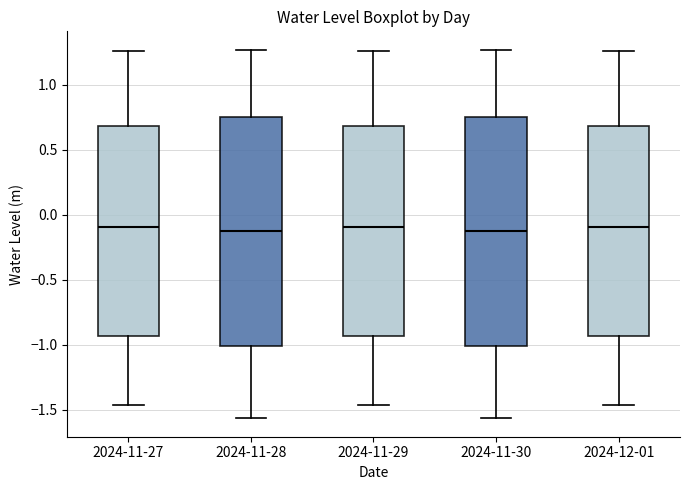

Where does the lower whisker of the box for 2024-11-30 end on the y-axis? The values are not printed on the chart, so give them approximately, as read against the axis.

-1.55